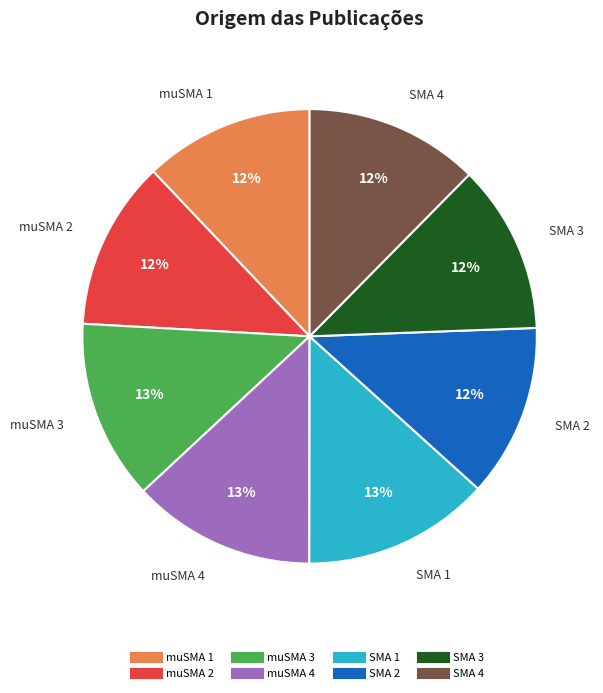

Is it true that muSMA 1 is 12% of the pie?

True